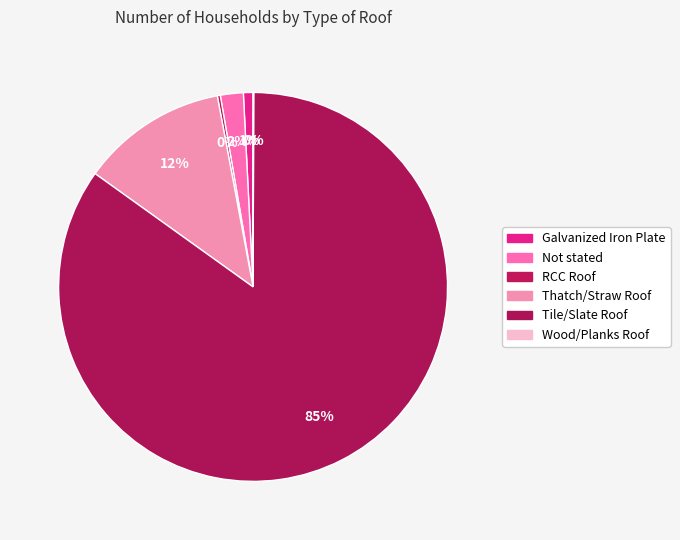

To the nearest percent, what portion does Galvanized Iron Plate represent?

1%